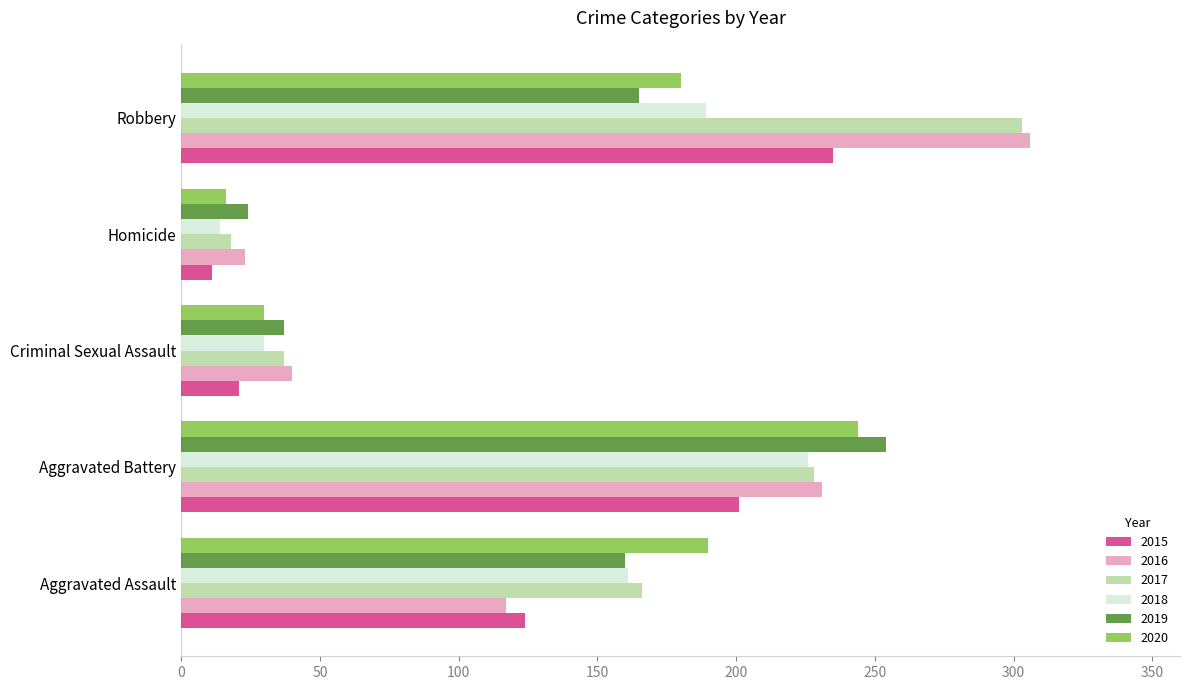

What is the highest value of the 2018 series?

226